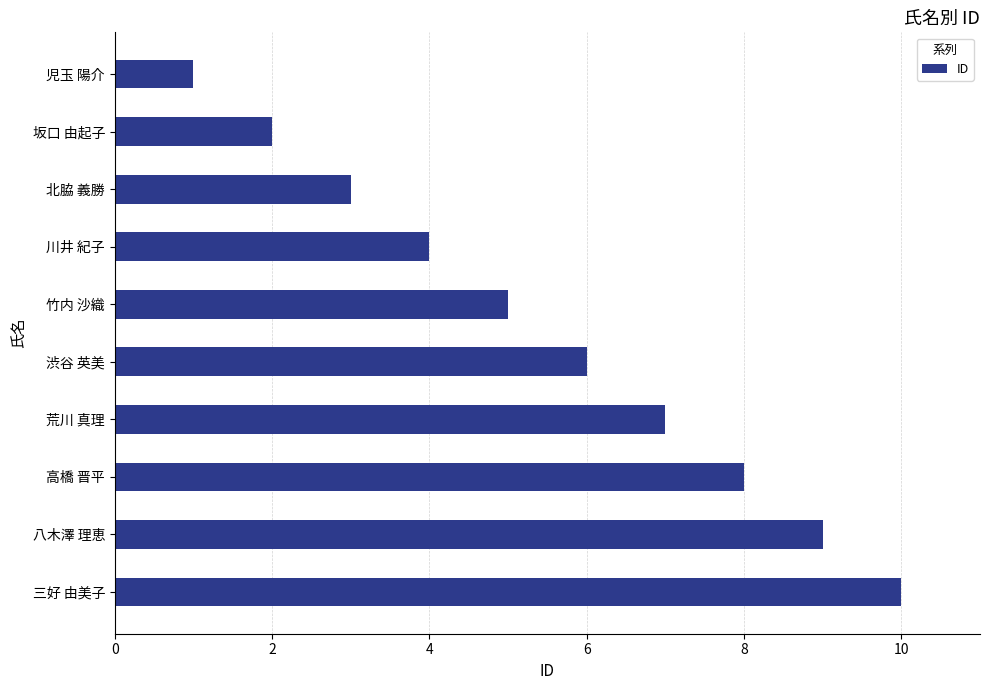

What is the label of the 1st bar from the bottom?

三好 由美子